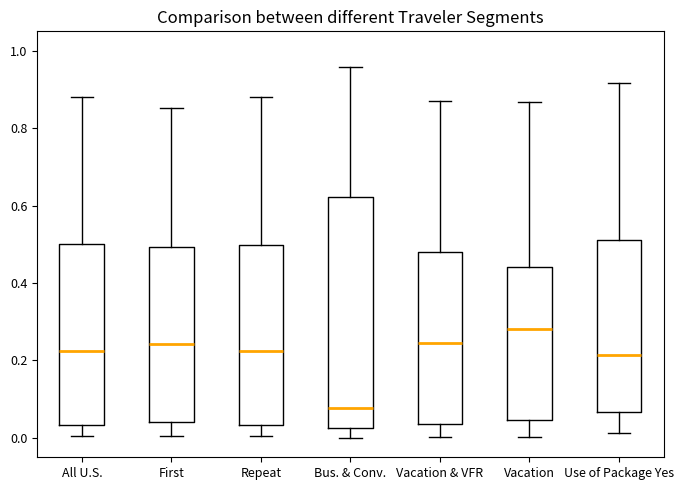

Where does the lower whisker of the box for Vacation & VFR end on the y-axis? The values are not printed on the chart, so give them approximately, as read against the axis.

0.00